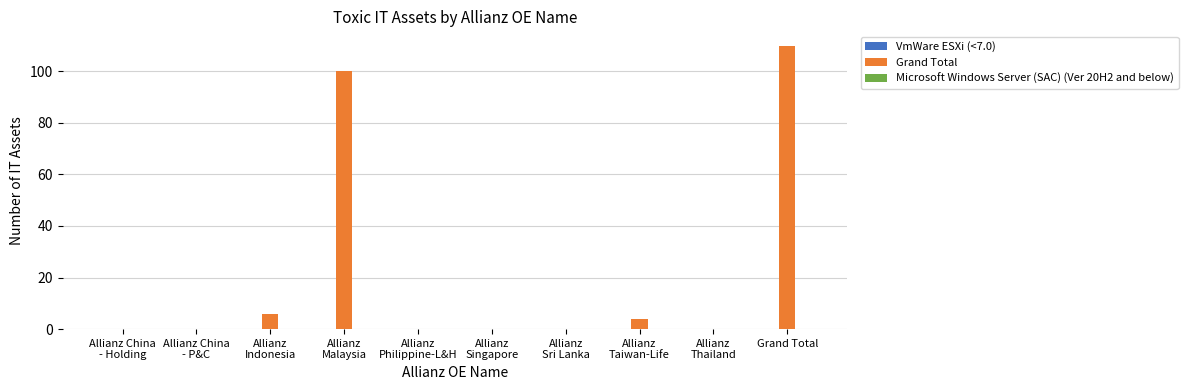

Which category has the highest value across all series?

Grand Total